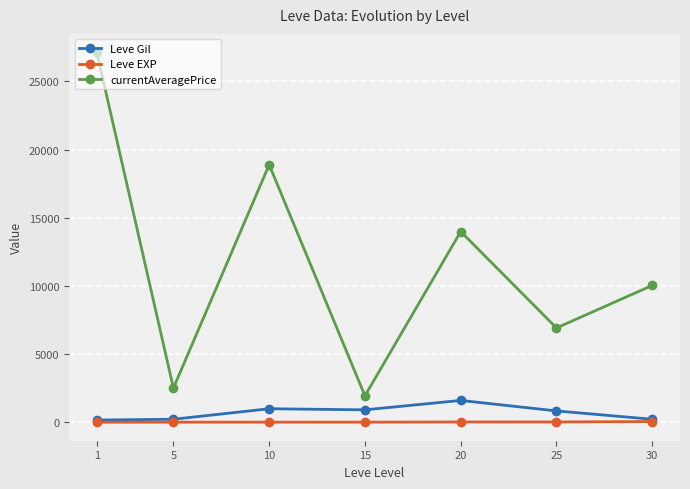

What is the lowest value of the currentAveragePrice series?

1936